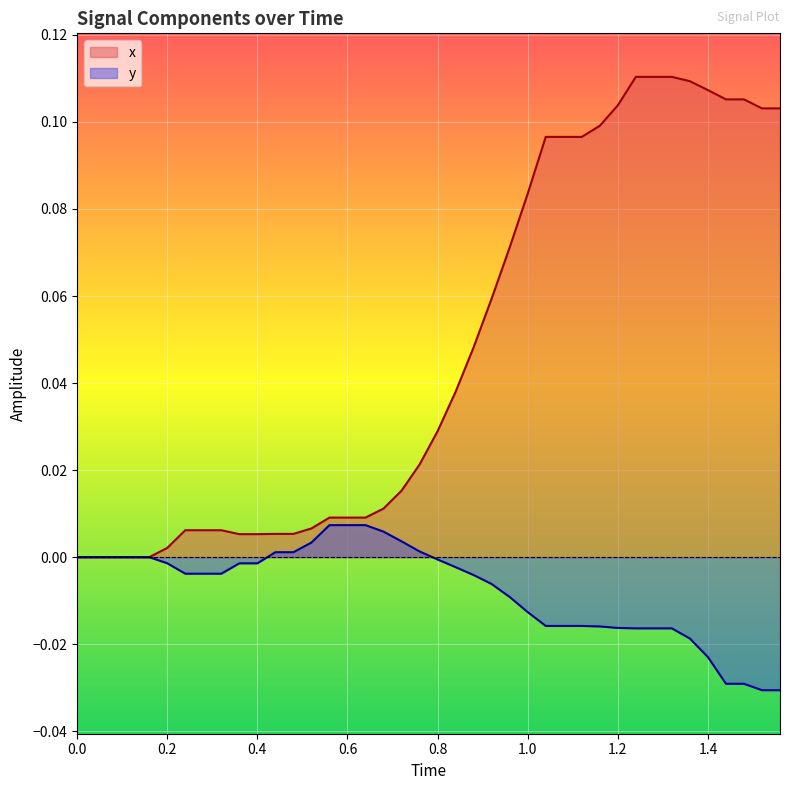

Rank the series by their maximum value, from highest to lowest.

x, y